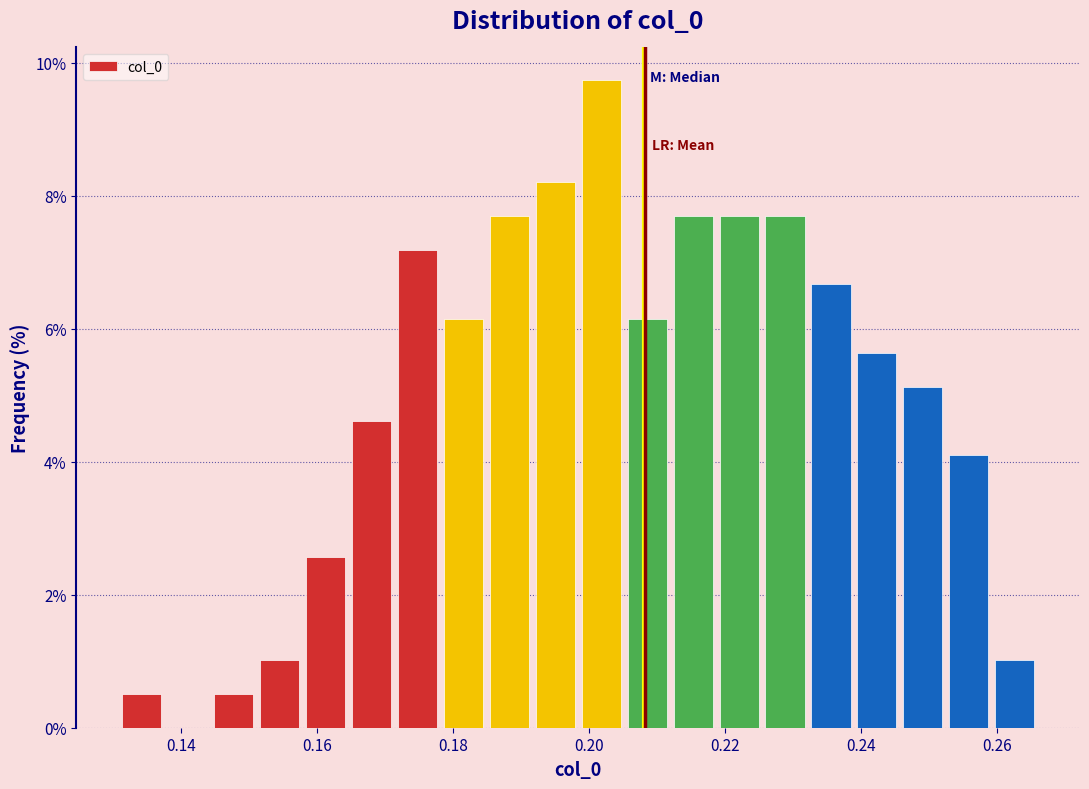

Around what value on the x-axis is the tallest bar? Give the approximate position of its centre, as read against the axis.

0.202